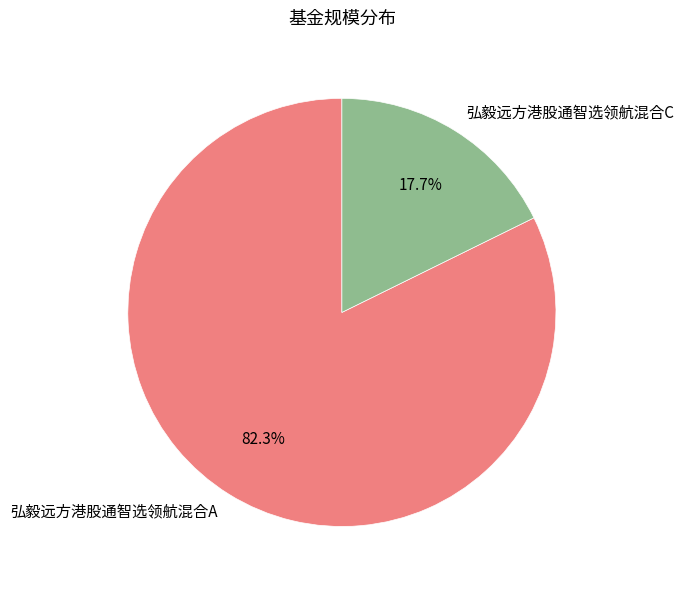

Is there any slice that represents more than half of the pie?

Yes